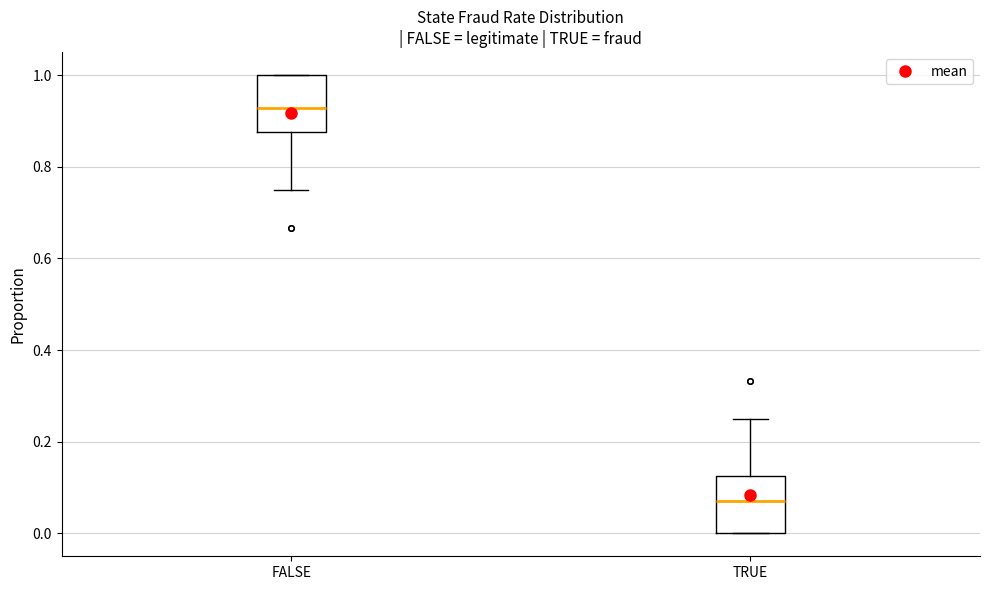

Reading left to right, read every box against the y-axis: the position of its median line, the range the box covers, and the ends of its whiskers. The values are not printed on the chart, so give them approximately, as read against the axis.

FALSE: median 0.92, box 0.88 to 1.00, whiskers 0.76 to 1.00
TRUE: median 0.08, box 0.00 to 0.12, whiskers 0.00 to 0.26